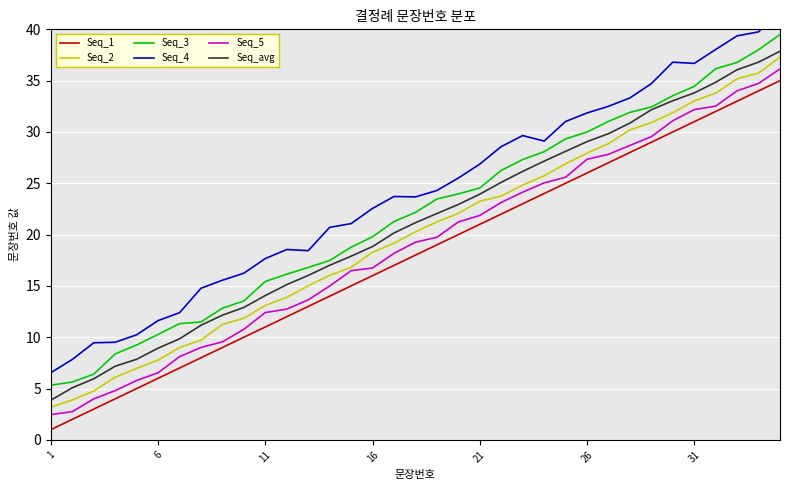

True or false: Seq_5 and Seq_4 intersect in this chart.

False